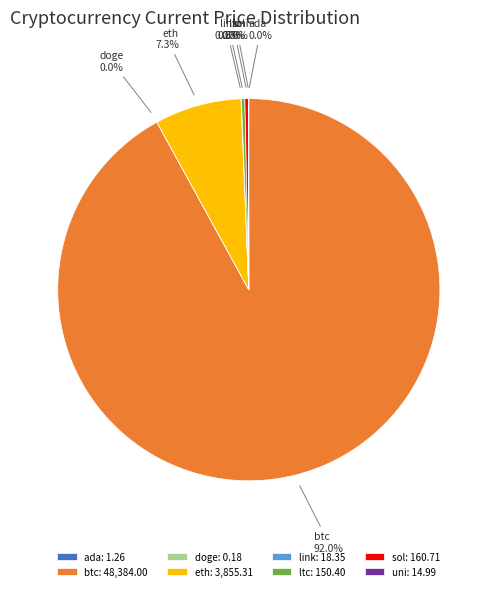

Between sol: 160.71 and eth: 3,855.31, which is larger?

eth: 3,855.31